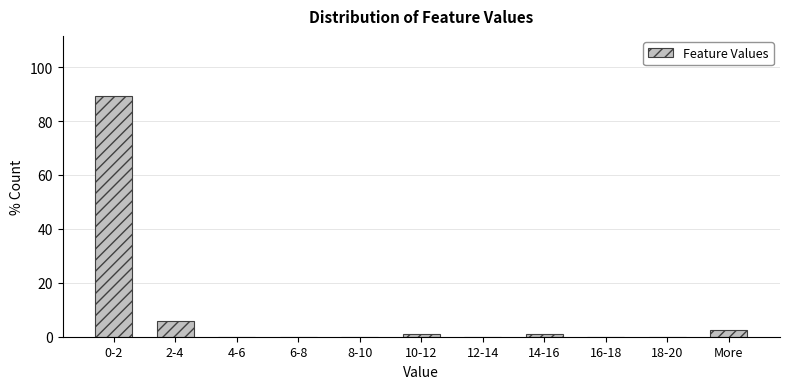

Reading left to right, extract all data points from this chart.

0-2=89.3	2-4=6.0	4-6=0.0	6-8=0.0	8-10=0.0	10-12=1.2	12-14=0.0	14-16=1.2	16-18=0.0	18-20=0.0	More=2.4